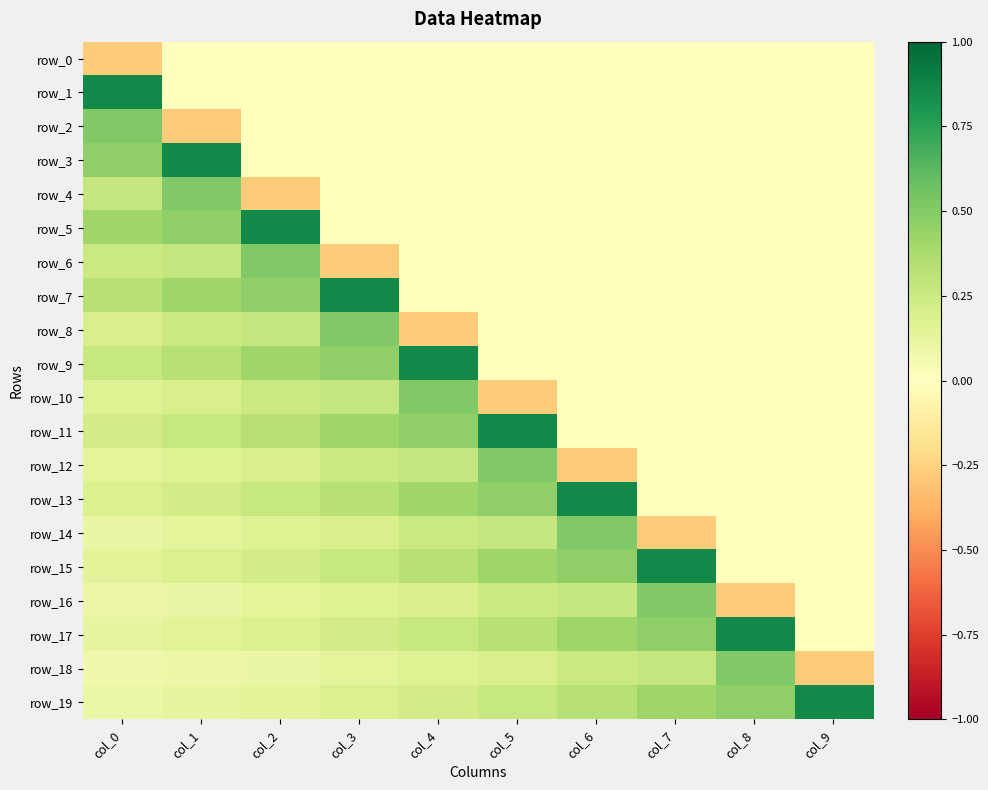

How many positive values does the row_8 series have?

4